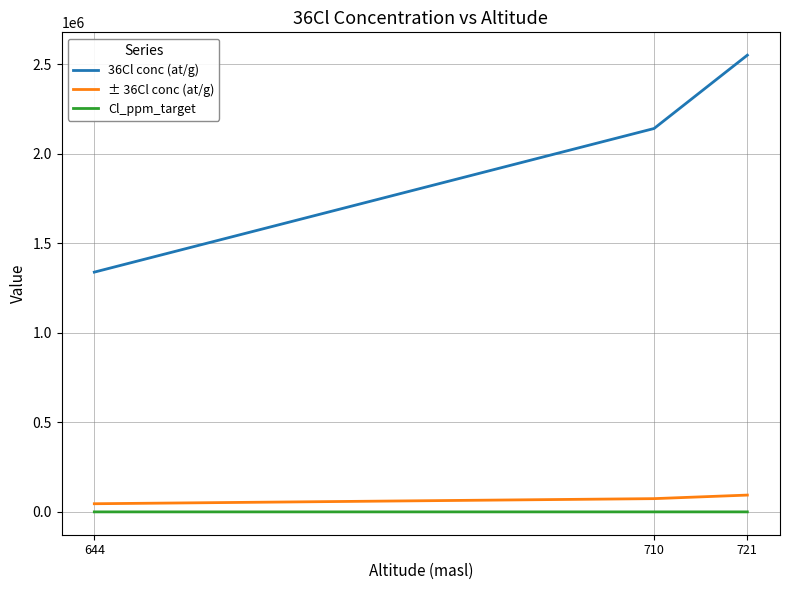

Is the value of ± 36Cl conc (at/g) at 721 greater than the value of 36Cl conc (at/g) at 721?

No